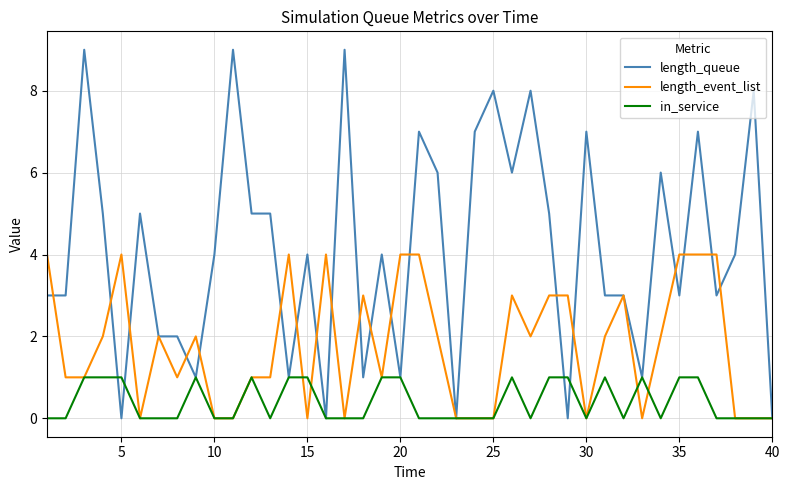

Which series has the largest range (max minus min)?

length_queue